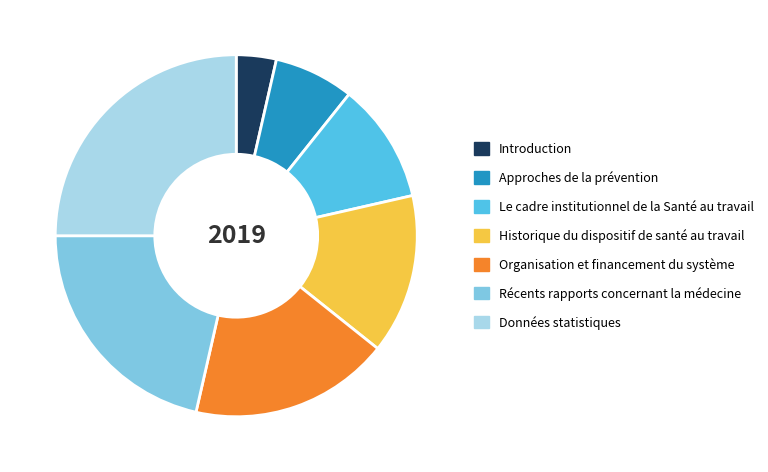

True or false: Organisation et financement du système accounts for 5% of the total.

False